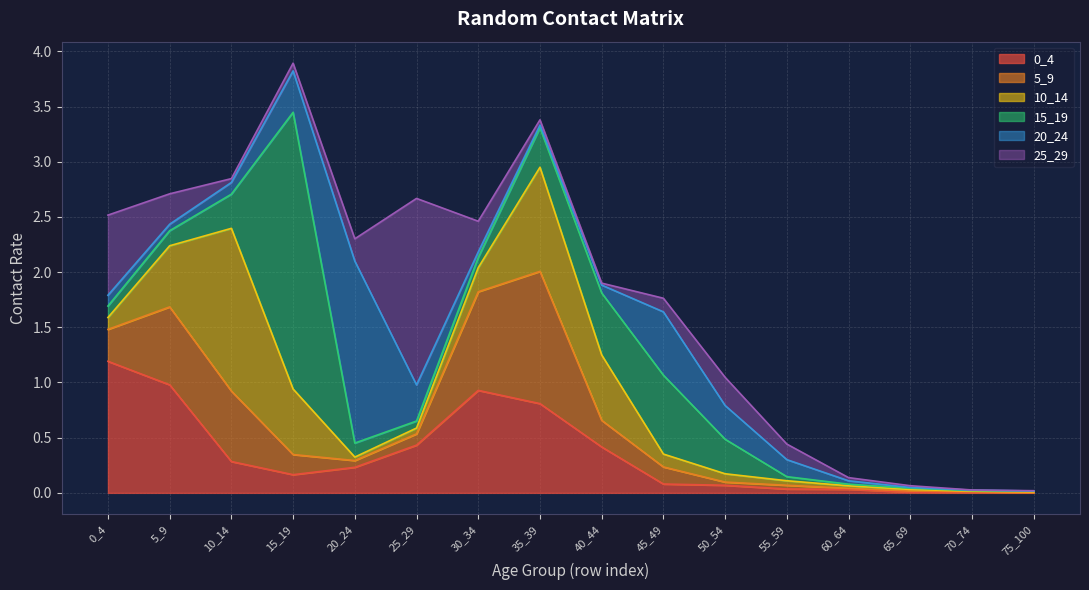

At 25_29, list the series in order from largest to smallest.

25_29, 0_4, 20_24, 5_9, 15_19, 10_14